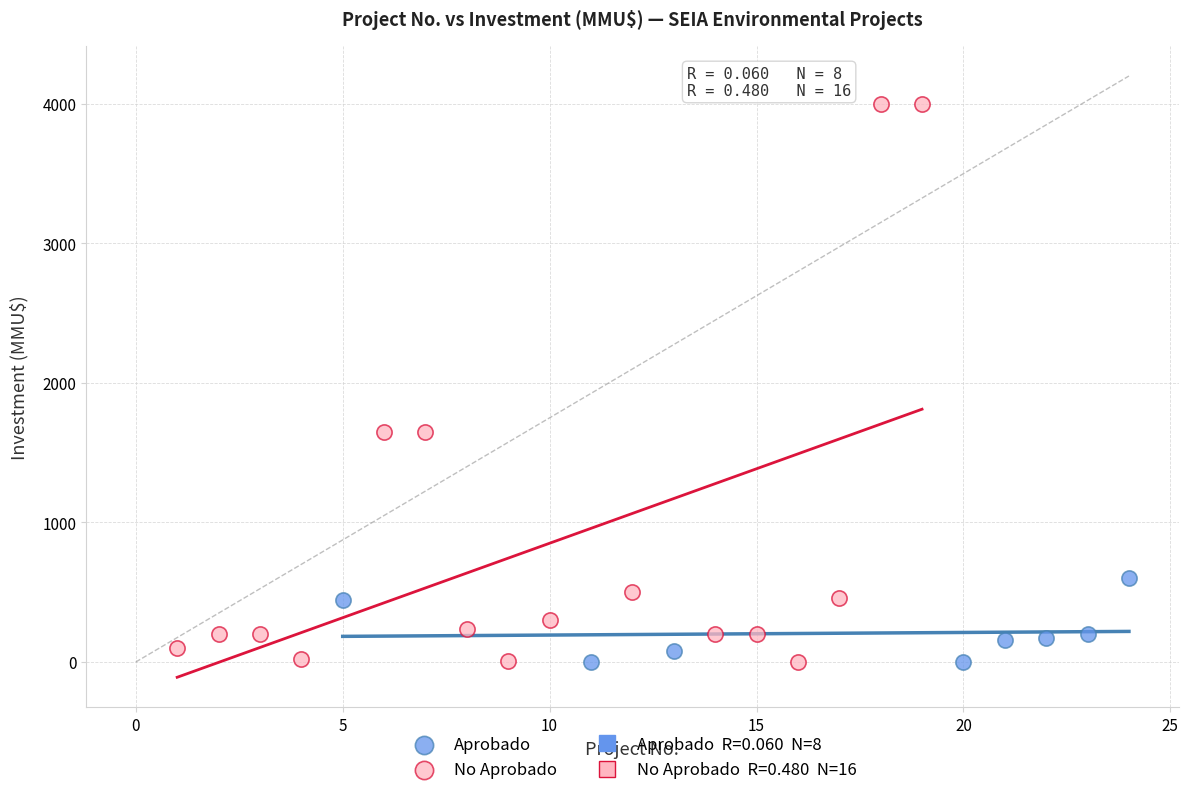

Which series reaches the maximum Y coordinate?

No Aprobado